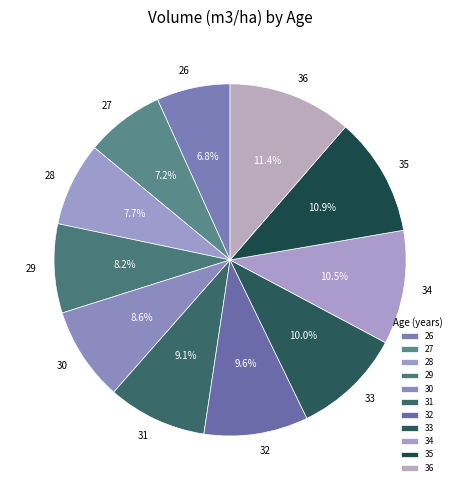

Count the number of slices in the pie.

11